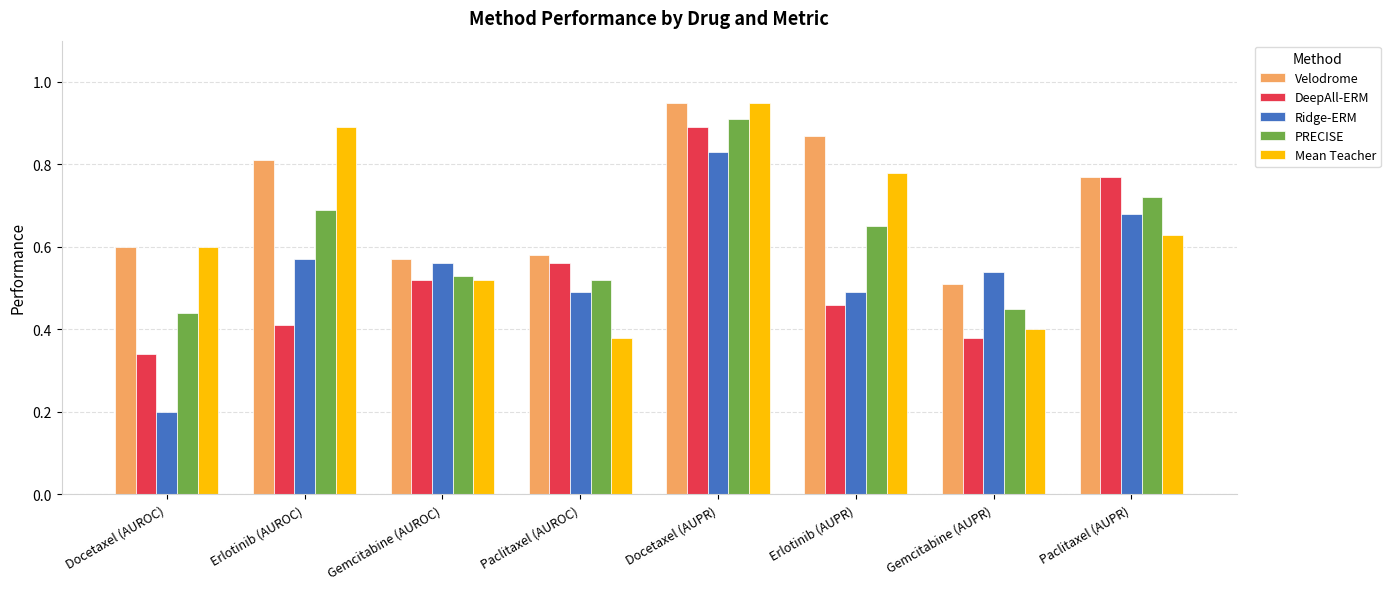

Is it true that Velodrome equals 1.0 at Paclitaxel (AUROC)?

False